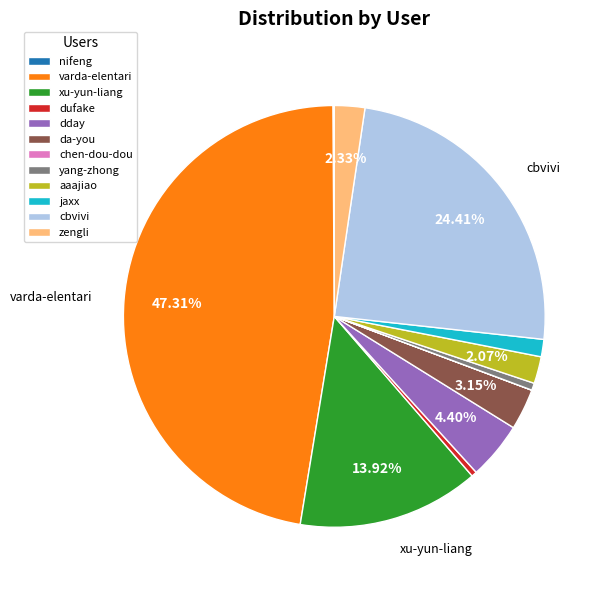

Approximately how many times larger is the value at yang-zhong compared to da-you?

0.2